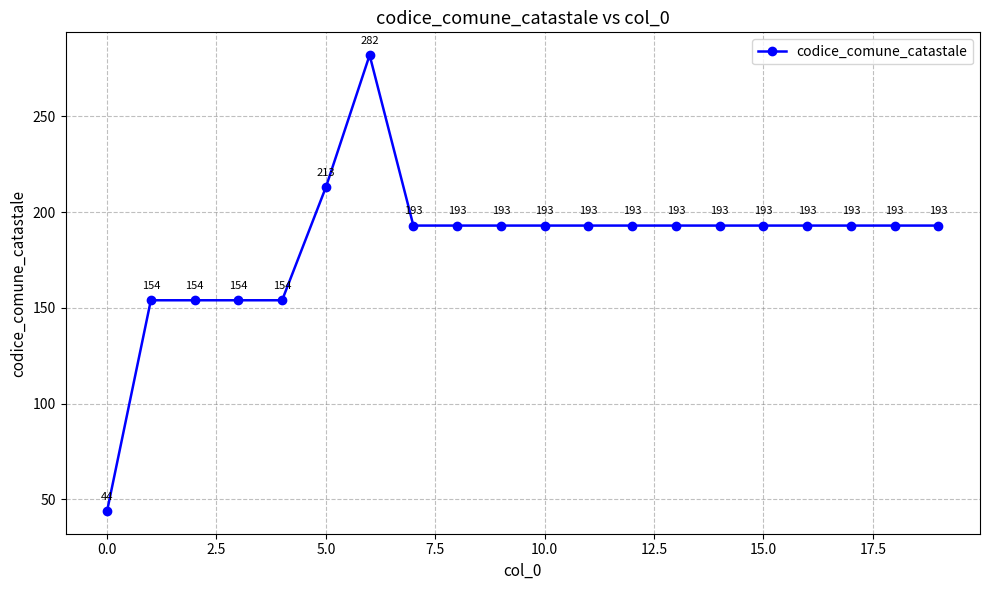

What is the difference between the maximum and minimum values?

238